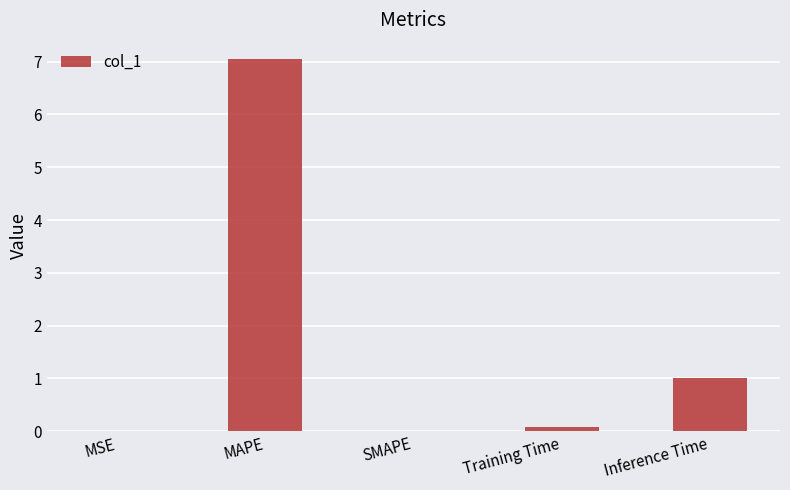

What is the change in value from MAPE to Inference Time?

-6.1